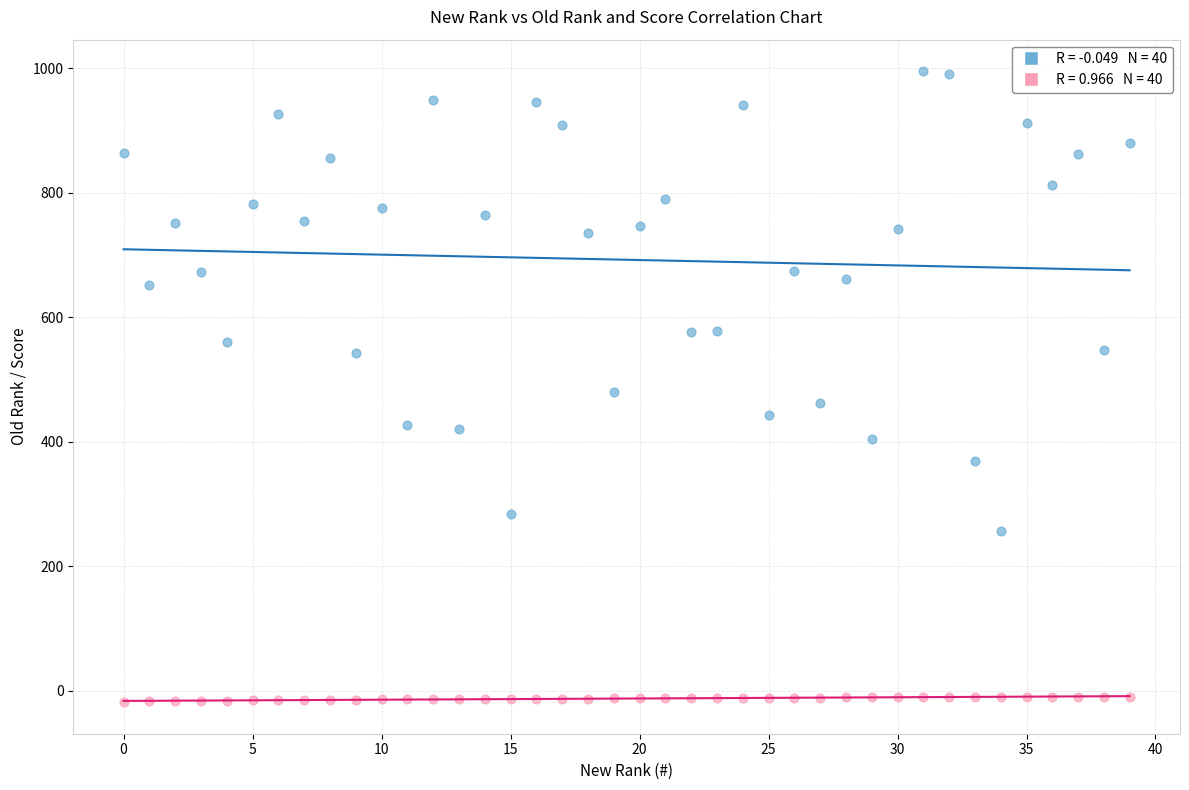

Across all data points, what is the range of Y values (max minus min)?

1013.1